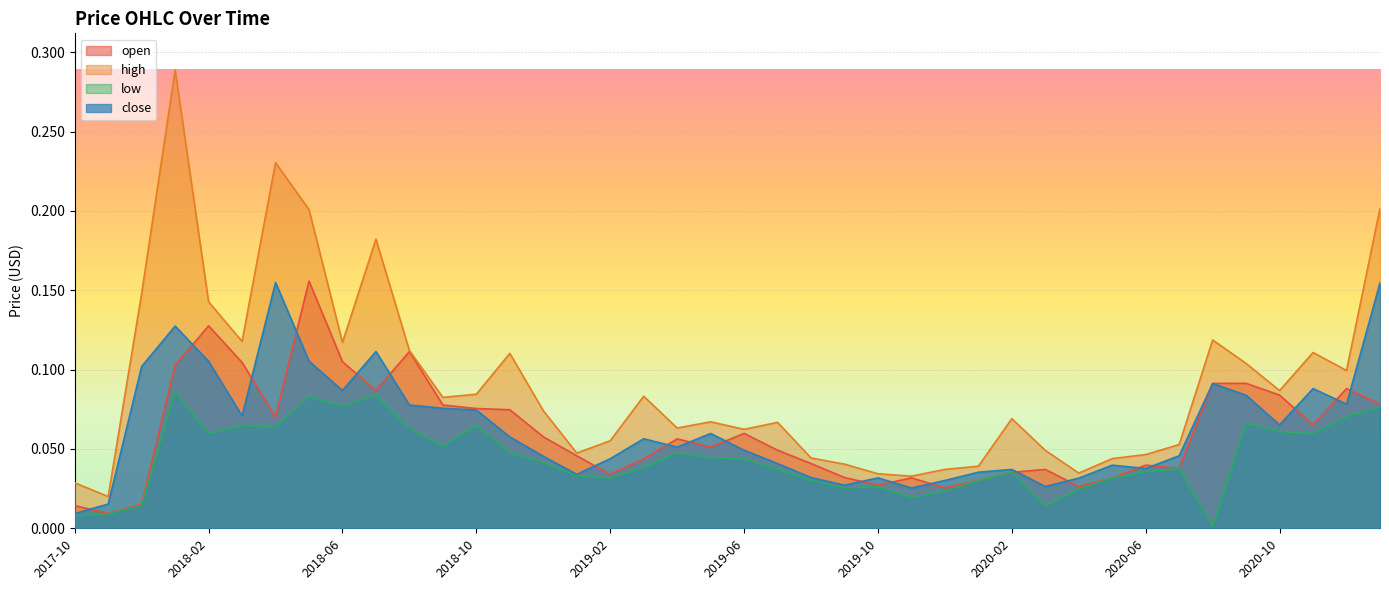

Which series has the largest total across all categories?

high